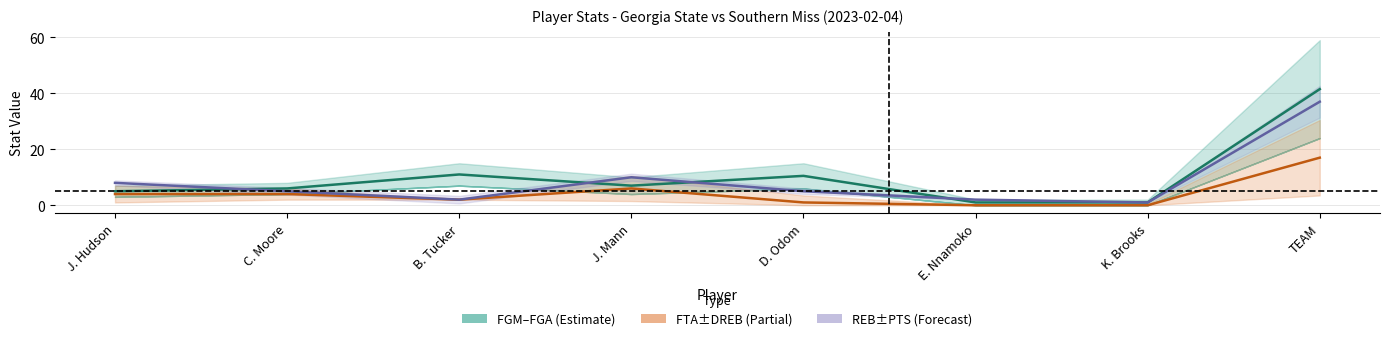

What is the average value of the FGM+FGA midline series?

10.4